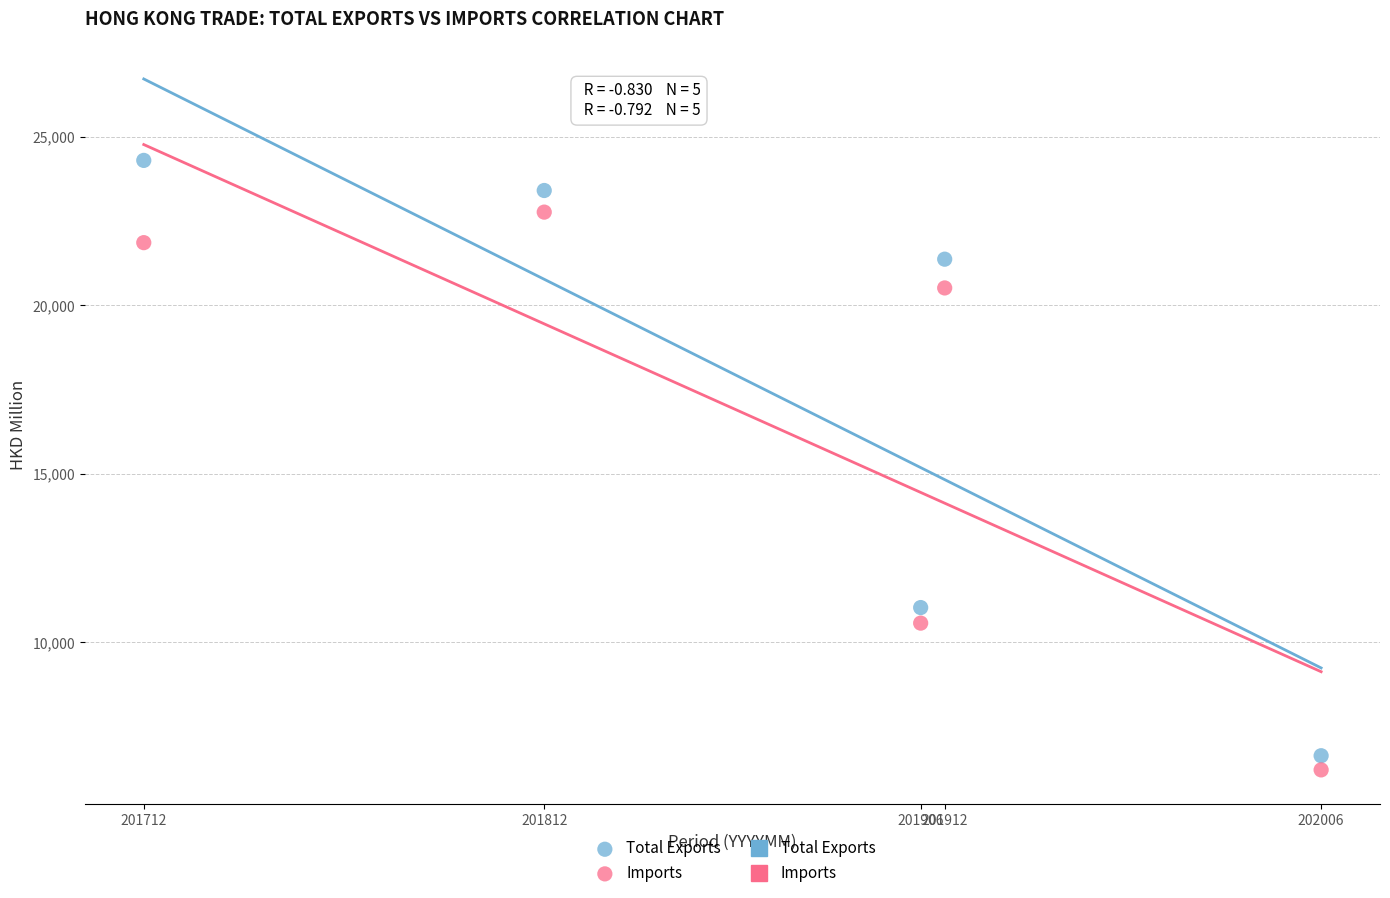

Across all data points, what is the range of Y values (max minus min)?

18080.6